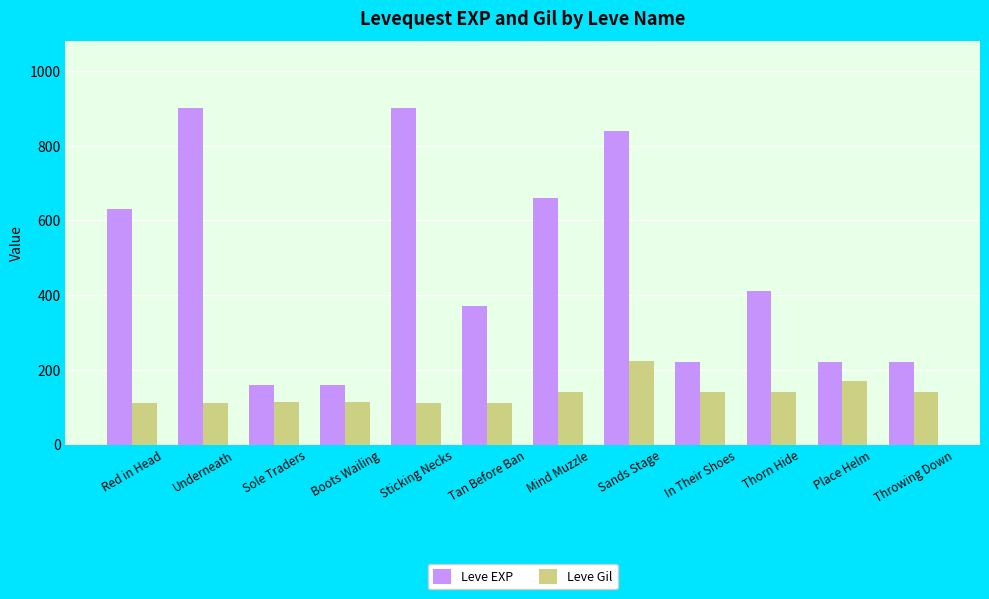

Rank the series by their maximum value, from highest to lowest.

Leve EXP, Leve Gil